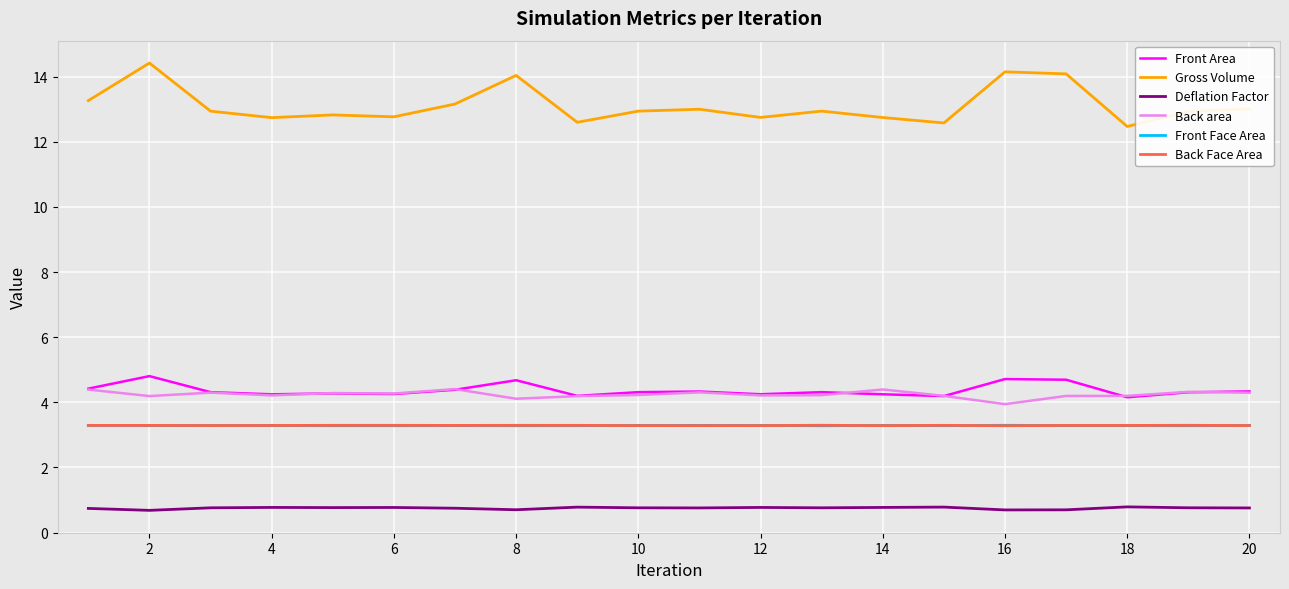

What is the greatest value displayed?

14.4